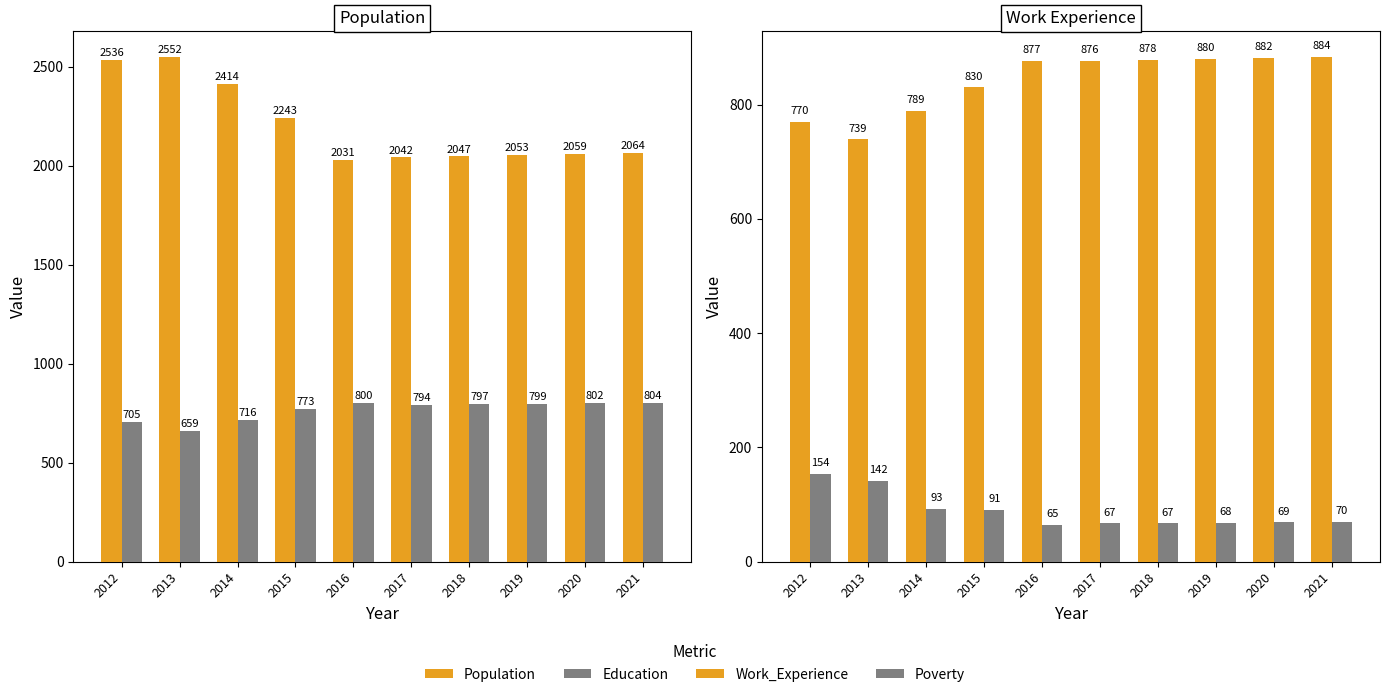

Which series has the largest total across all categories?

Population